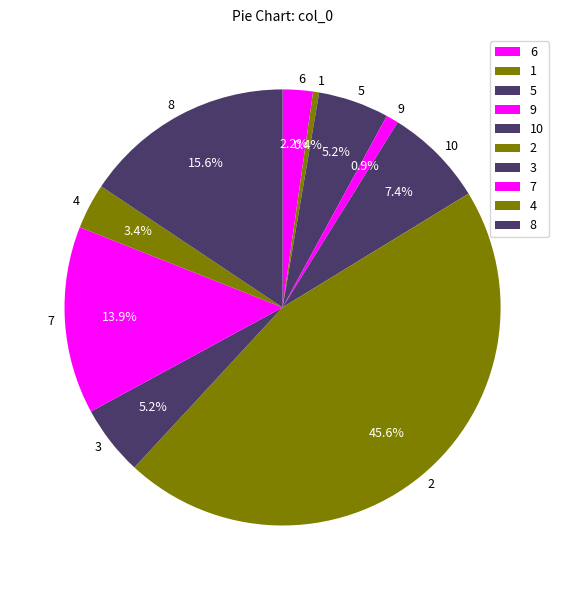

To the nearest percent, what is the difference between the largest and smallest slice percentages?

45%